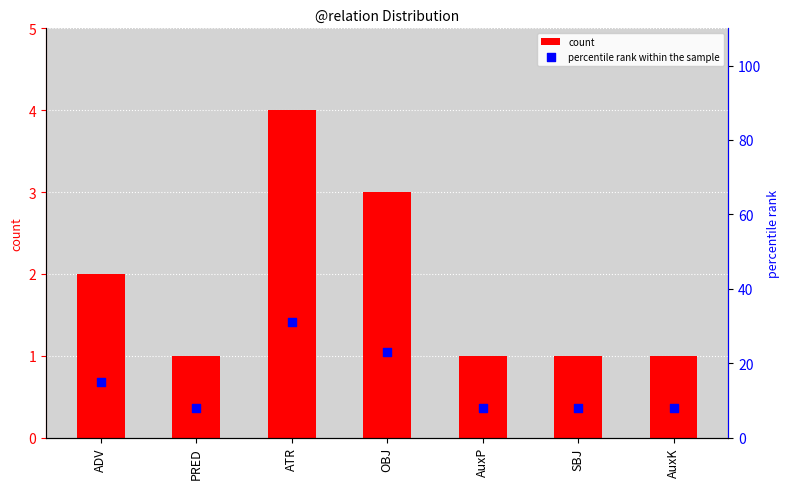

Which series has the widest spread of Y values?

percentile rank within the sample